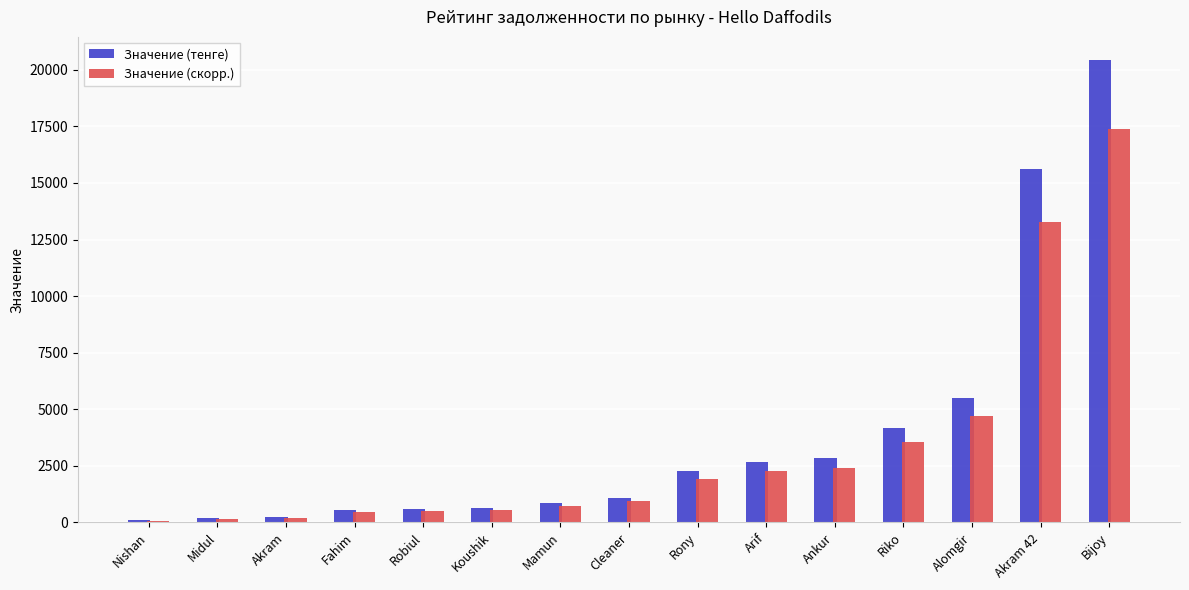

Which series has the largest range (max minus min)?

Значение (тенге)